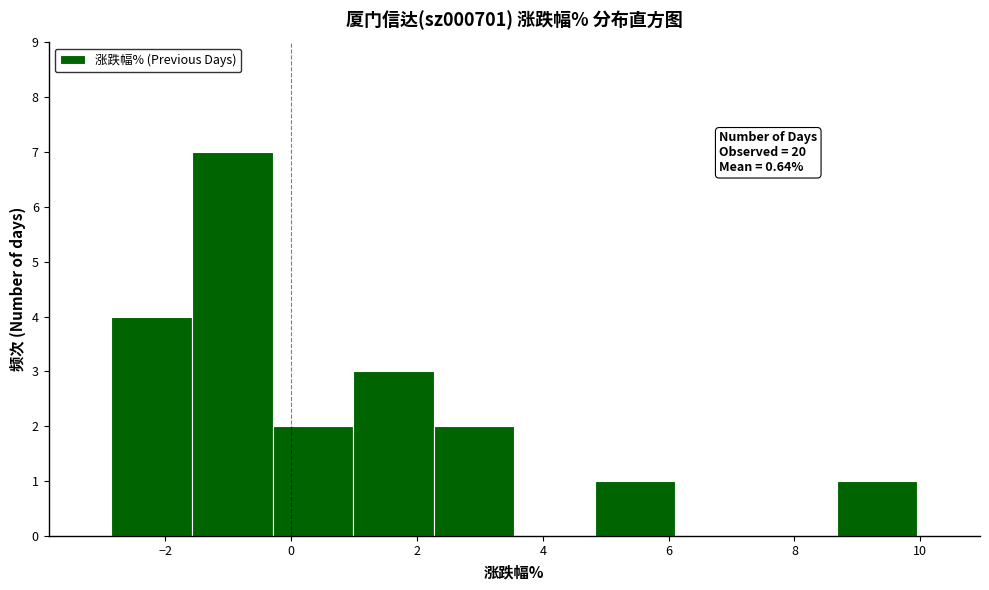

Over which range of the x-axis is the bar tallest?

-1.6 to -0.2